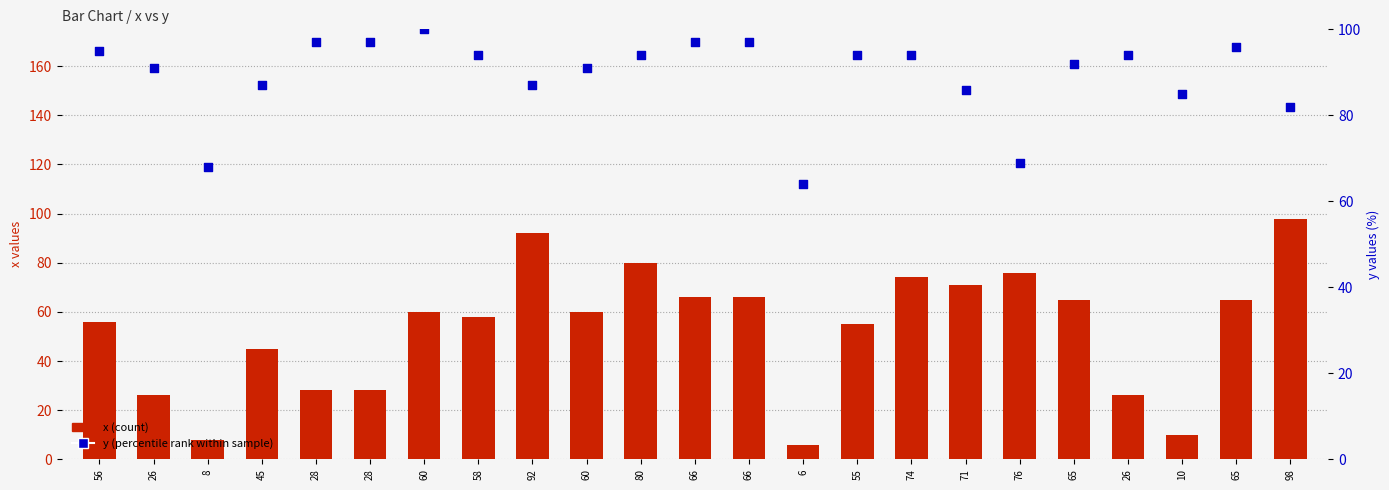

Which series has the largest total across all categories?

y (percentile rank)